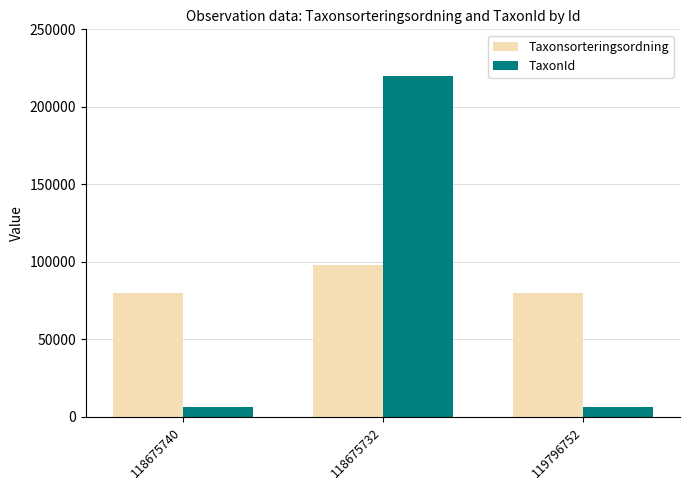

What are all the series names shown in the legend?

Taxonsorteringsordning, TaxonId